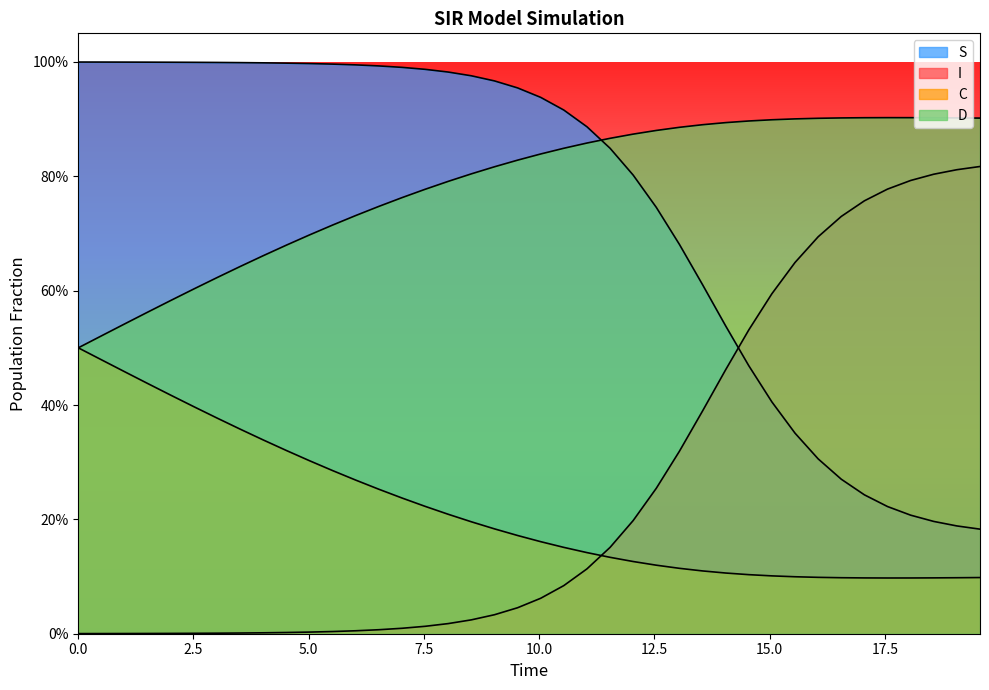

True or false: C has more than 1 interior local peaks.

False